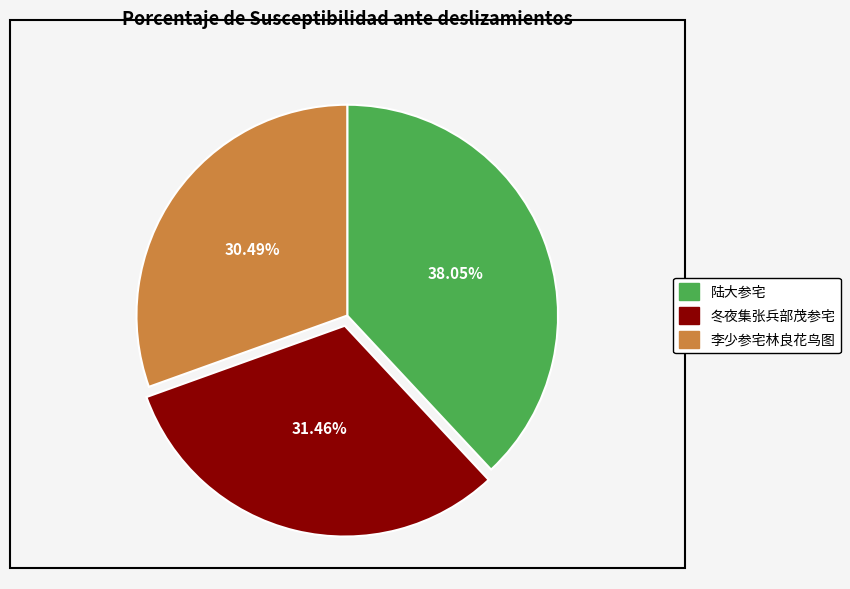

Combined, do 李少参宅林良花鸟图 and 冬夜集张兵部茂参宅 account for over 50%?

Yes